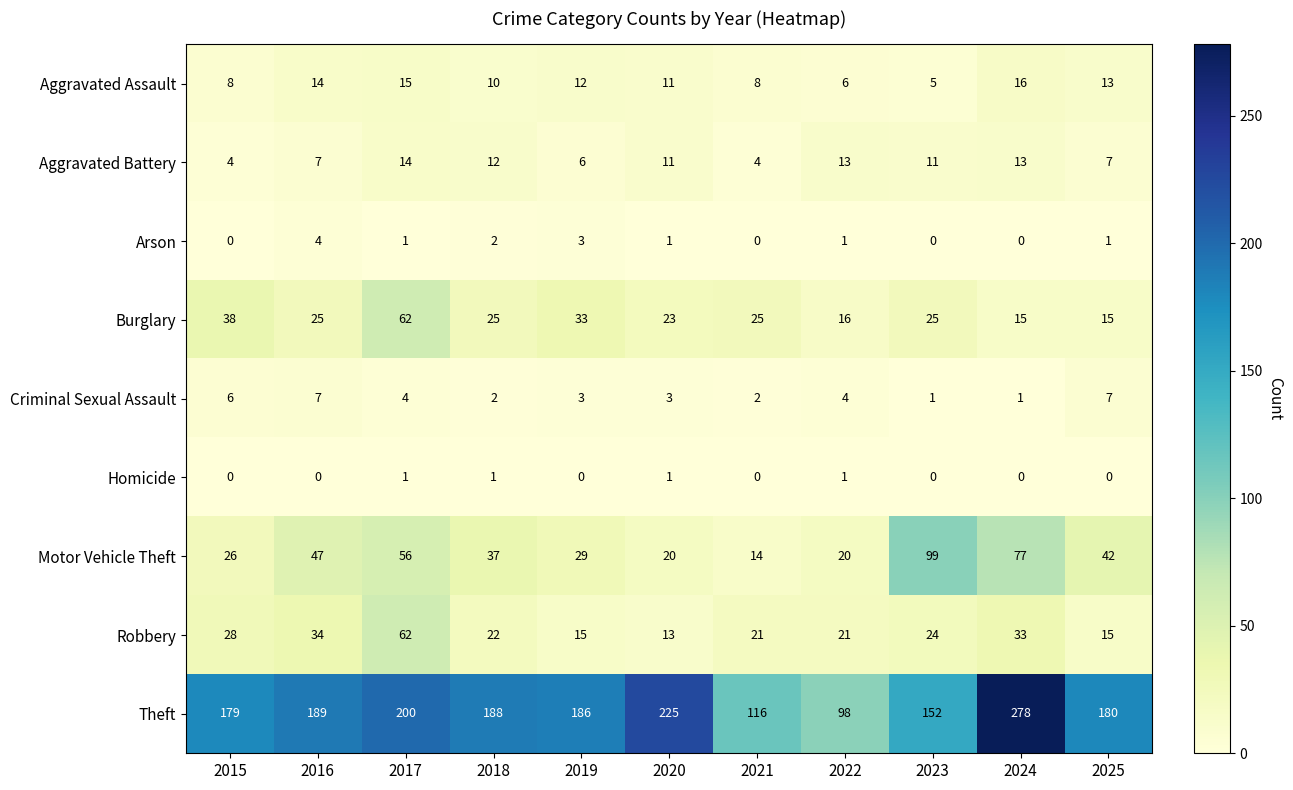

True or false: Motor Vehicle Theft has a value of 56 at 2025.

False